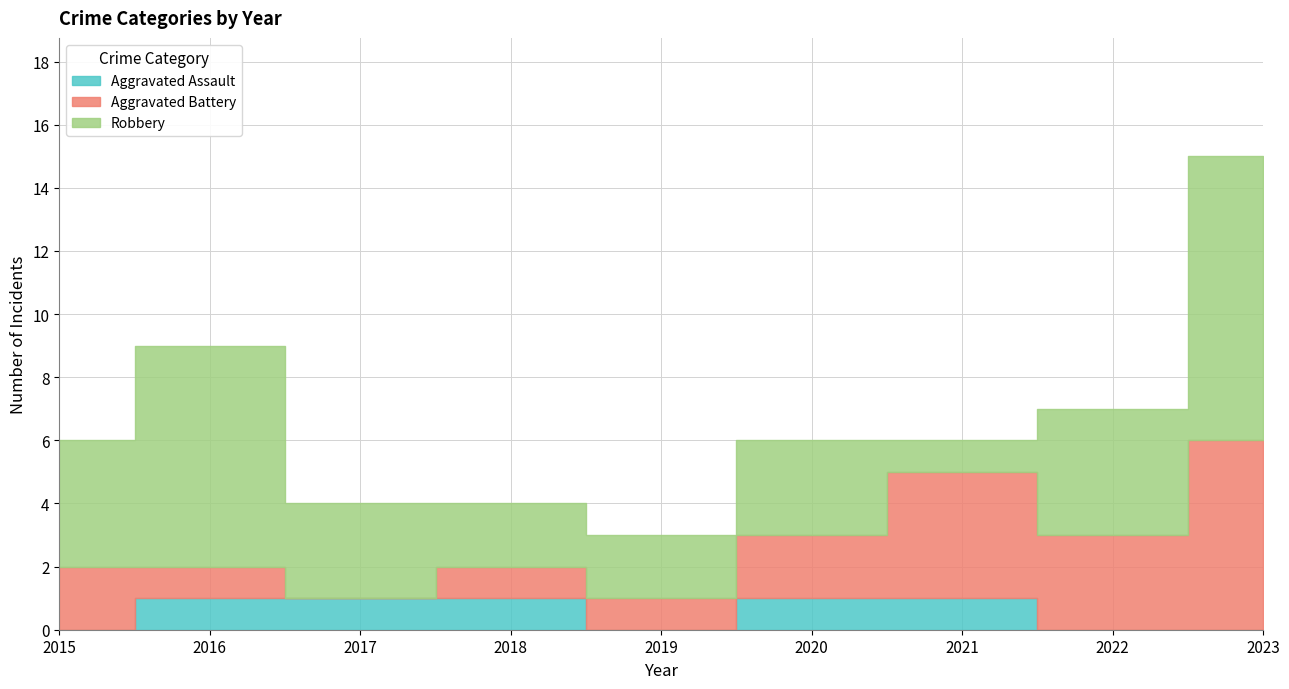

Which series ends up on top after the final intersection of Robbery and Aggravated Battery?

Robbery